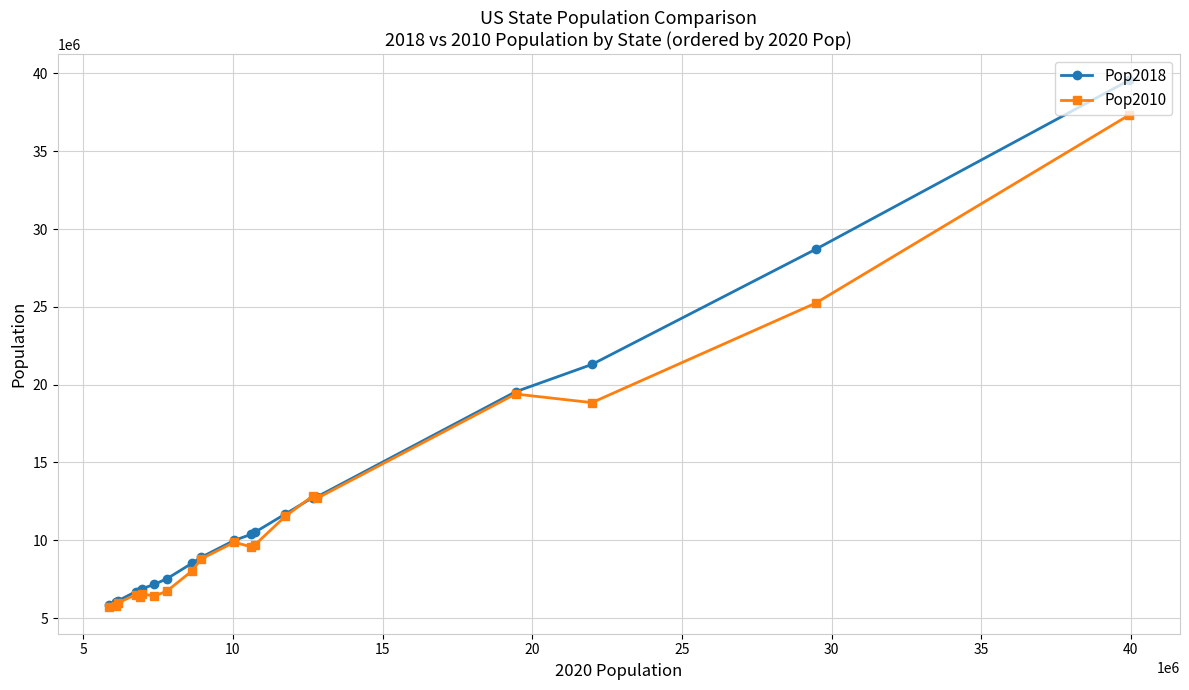

Which series has the largest total across all categories?

Pop2018